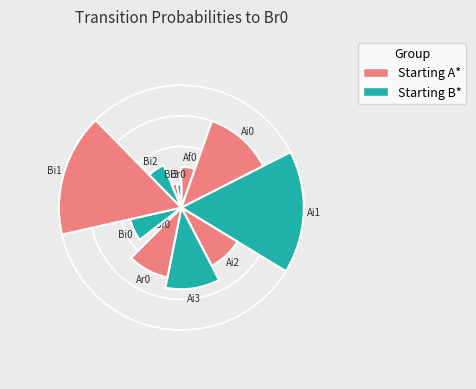

To the nearest percent, what is the difference between the Ar0 and Ai1 slice percentages?

7%